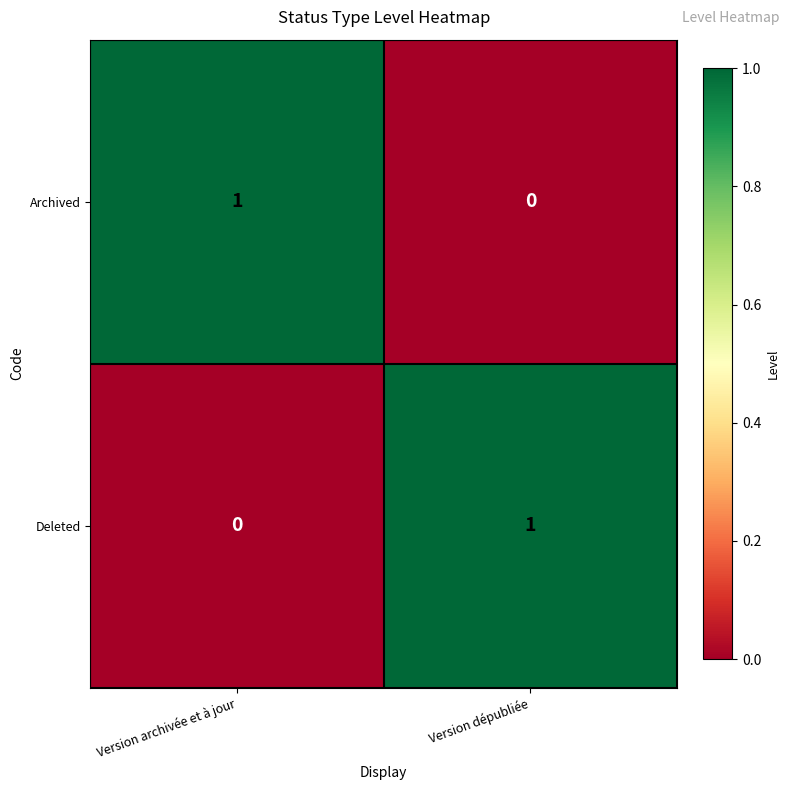

Is it true that Deleted equals 1 at Version archivée et à jour?

False